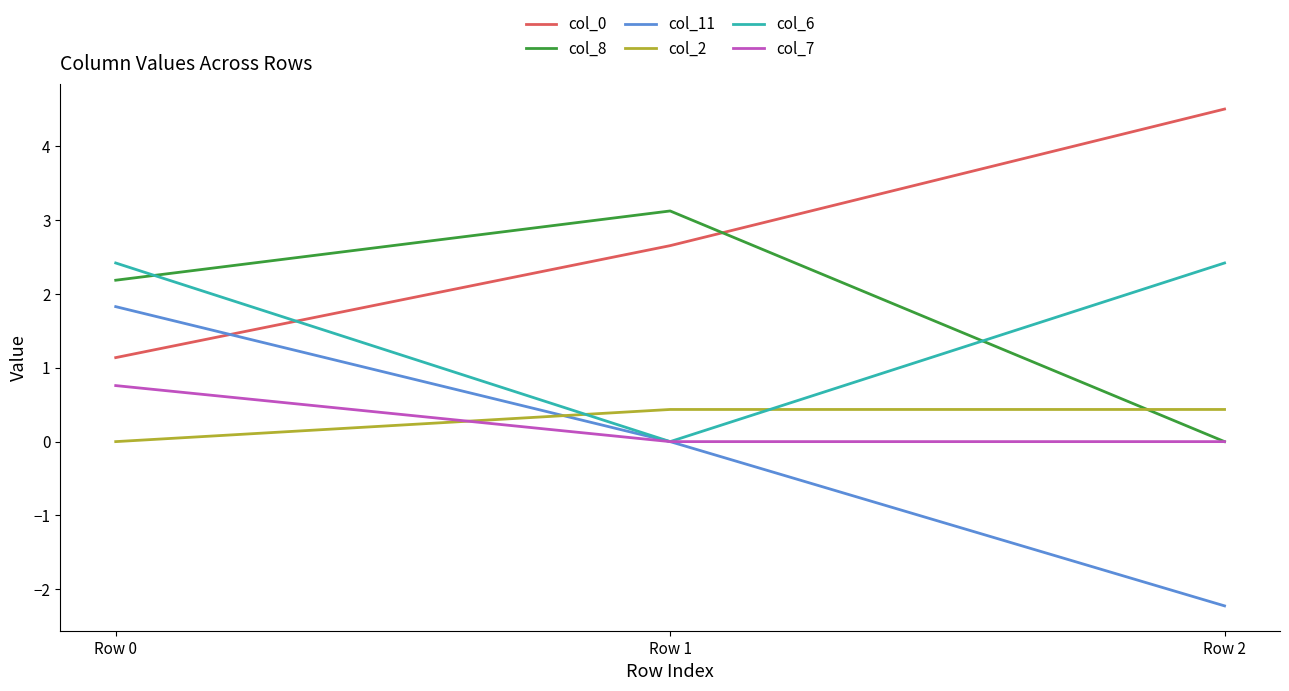

What is the difference between the highest and lowest values at Row 2?

6.7